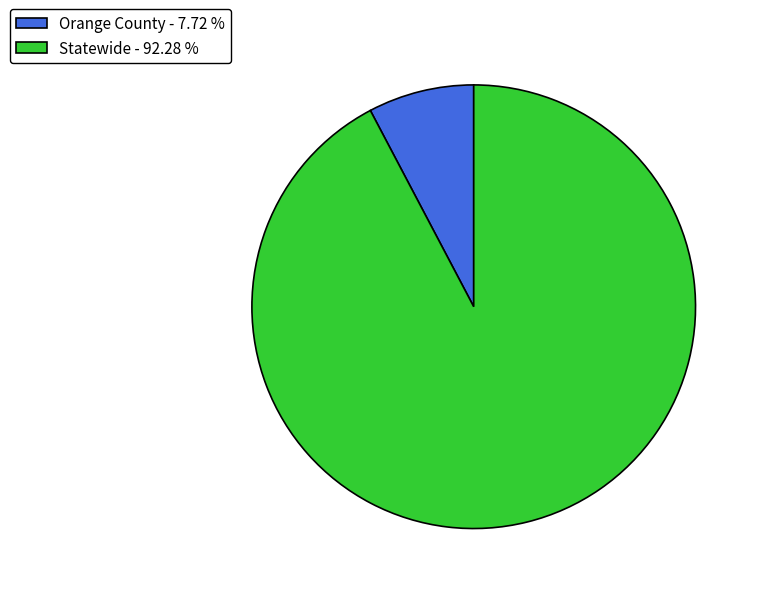

Approximately how many times larger is the value at Statewide - 92.28 % compared to Orange County - 7.72 %?

12.0